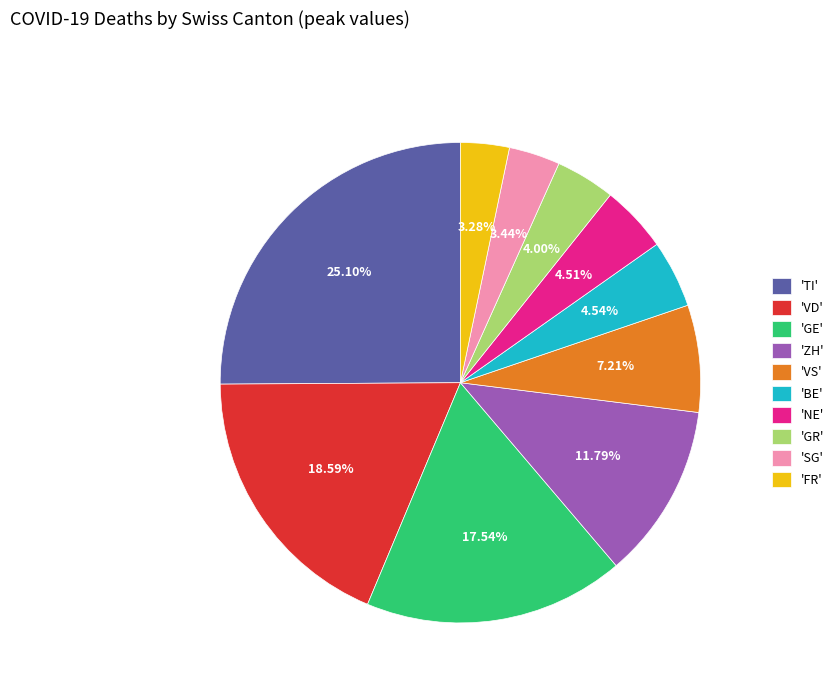

Combined, do 'SG' and 'NE' account for over 50%?

No